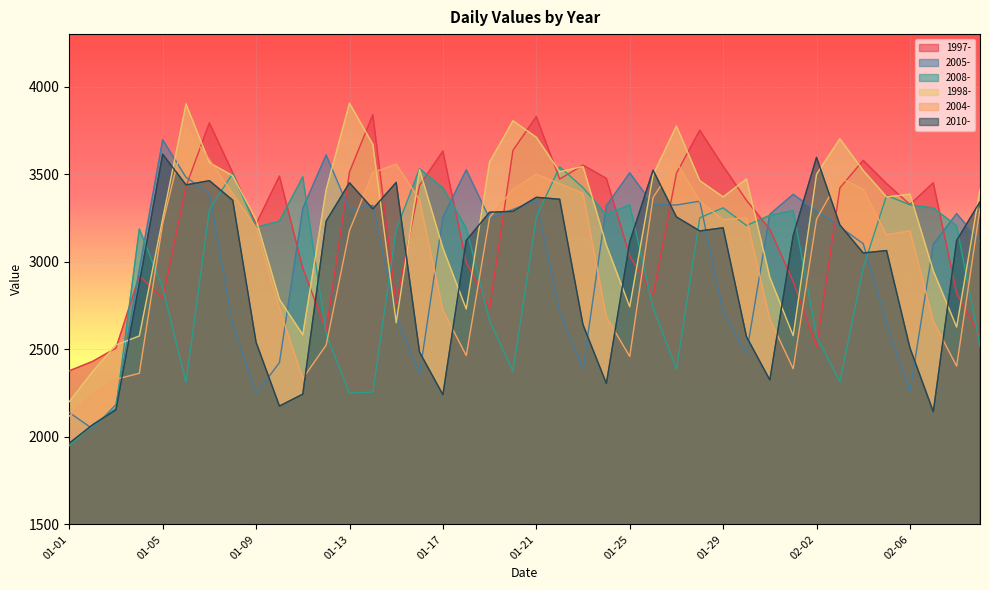

What are all the series names shown in the legend?

1997-, 2005-, 2008-, 1998-, 2004-, 2010-